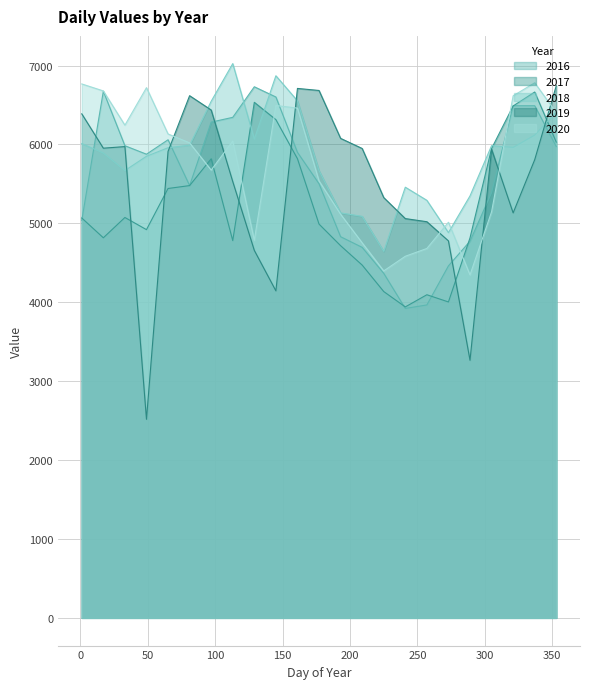

At which category does 2020 reach its first local valley?

33